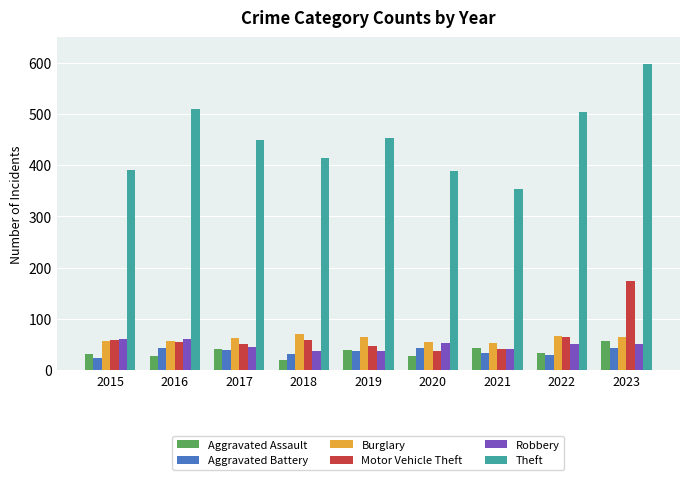

What is the sum of the Aggravated Battery values at 2016 and 2015?

68